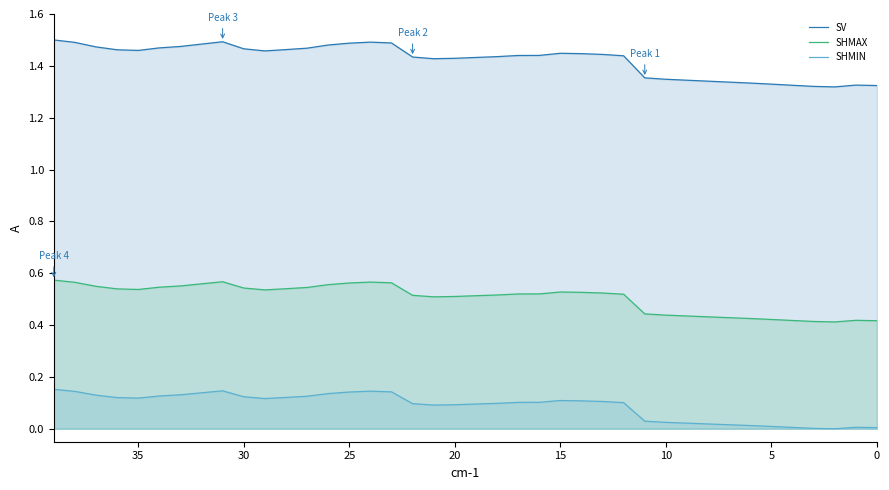

The value of SHMIN at 0 is 0.0. True or false?

True